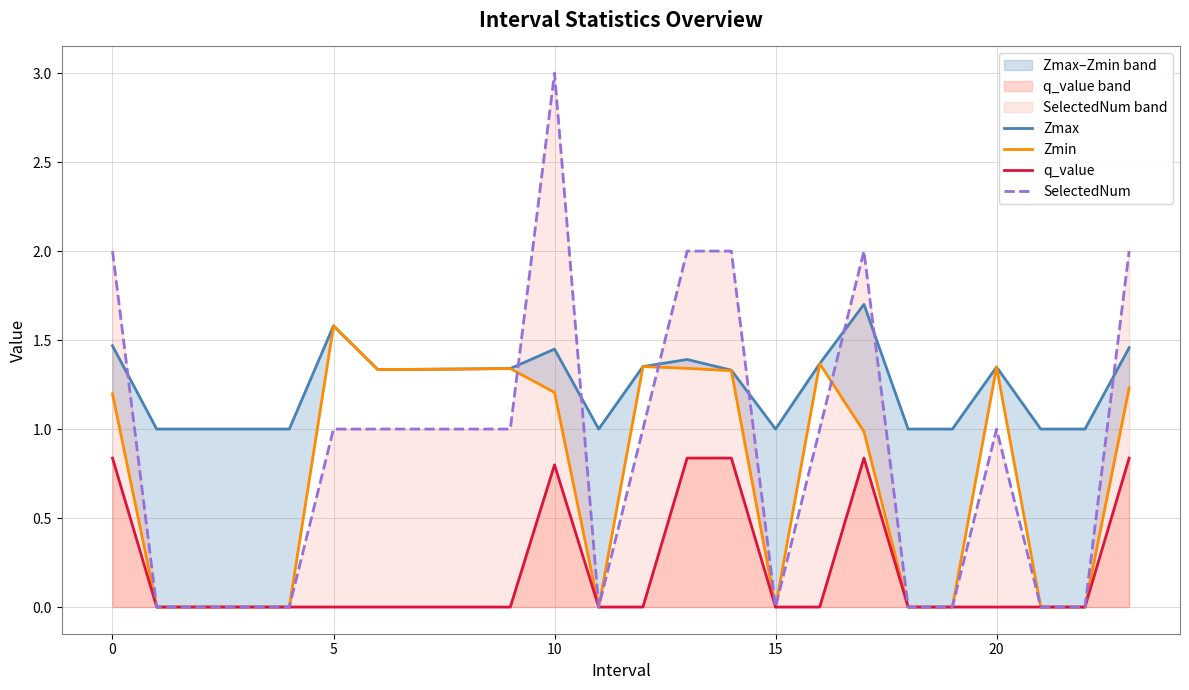

What is the highest value of the Zmax series?

1.7